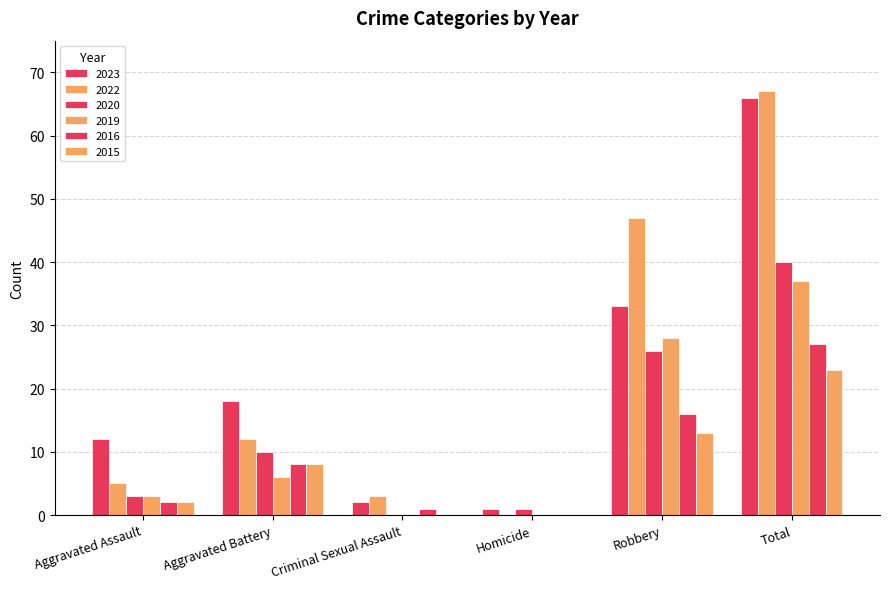

How many groups of bars are there?

6